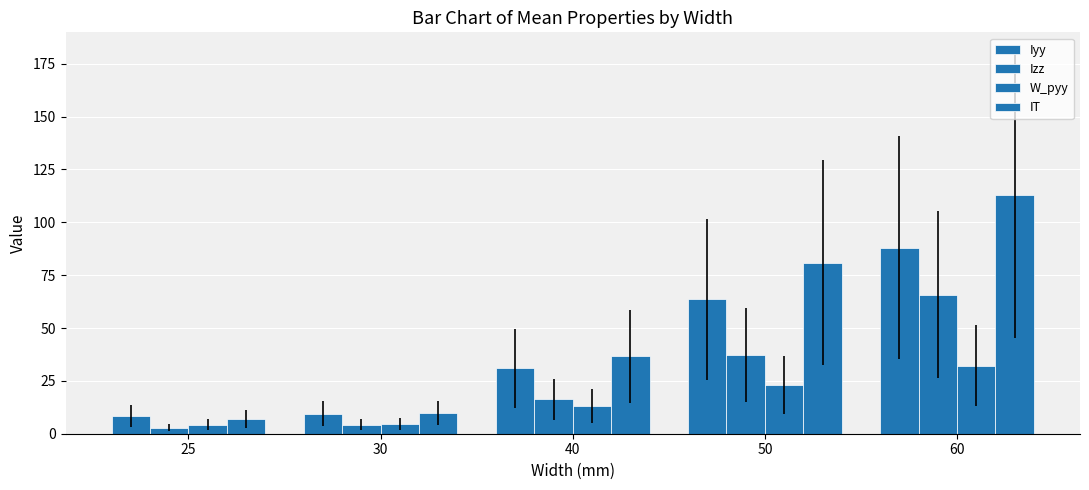

What is the total value across all series at 50?

204.6